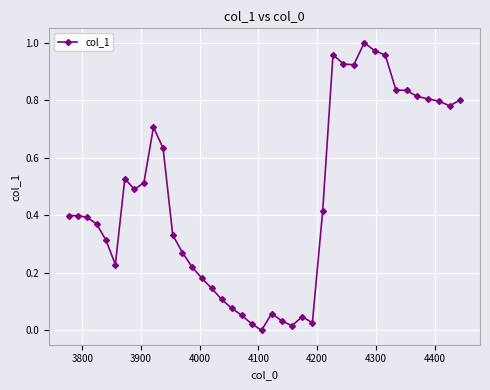

True or false: the data has more than 1 interior local peaks.

True